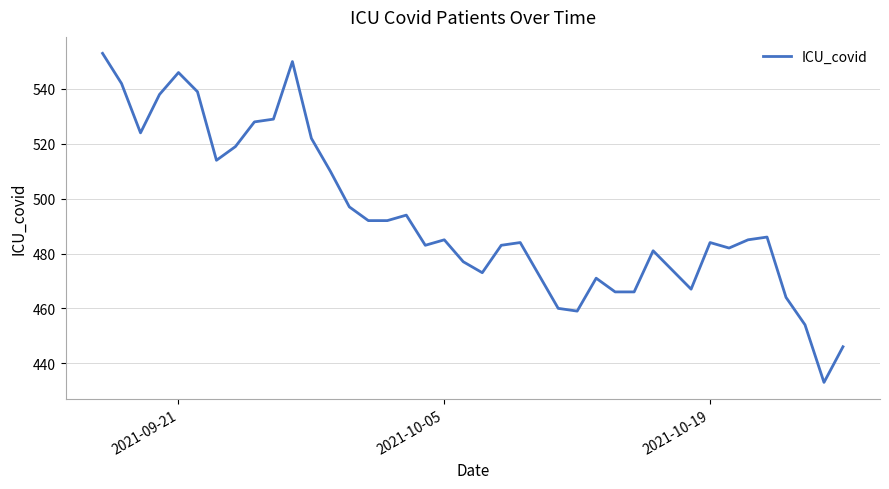

True or false: the data shows 241 at 34.

False